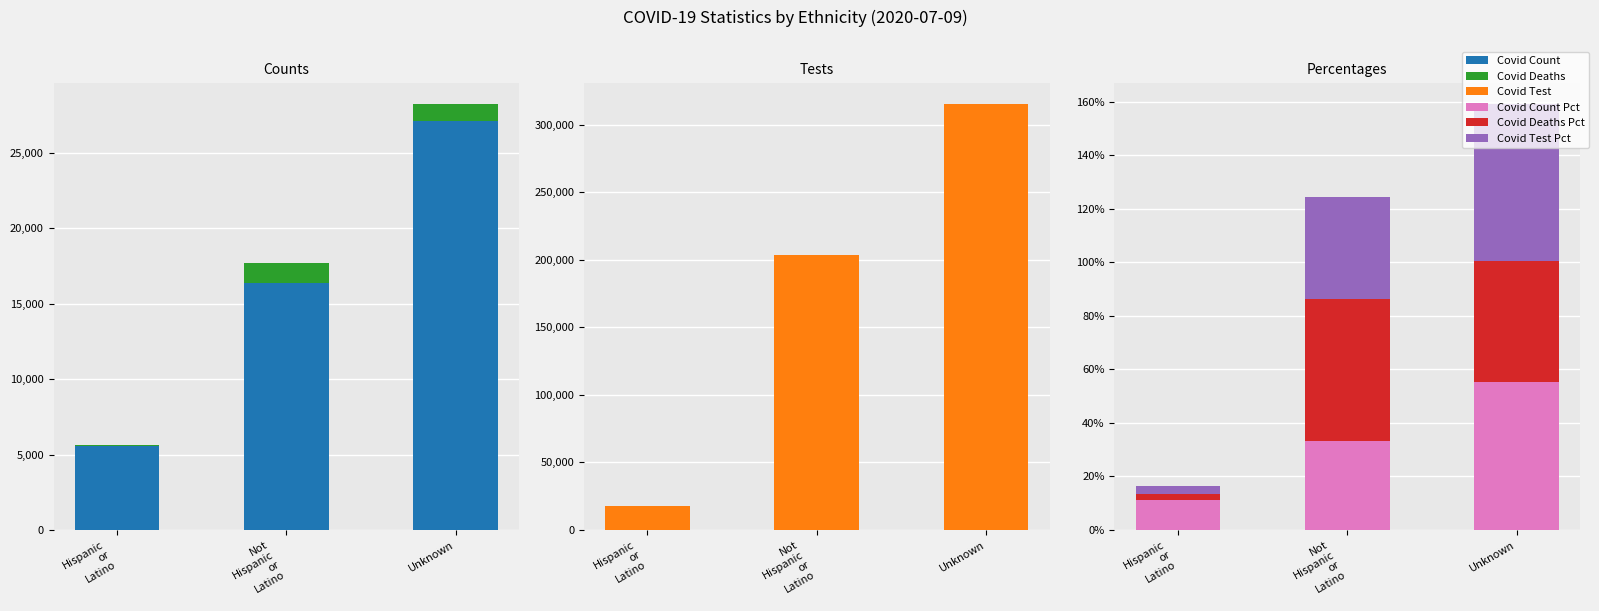

What is the difference between the highest and lowest values at Hispanic
or
Latino?

17408.1